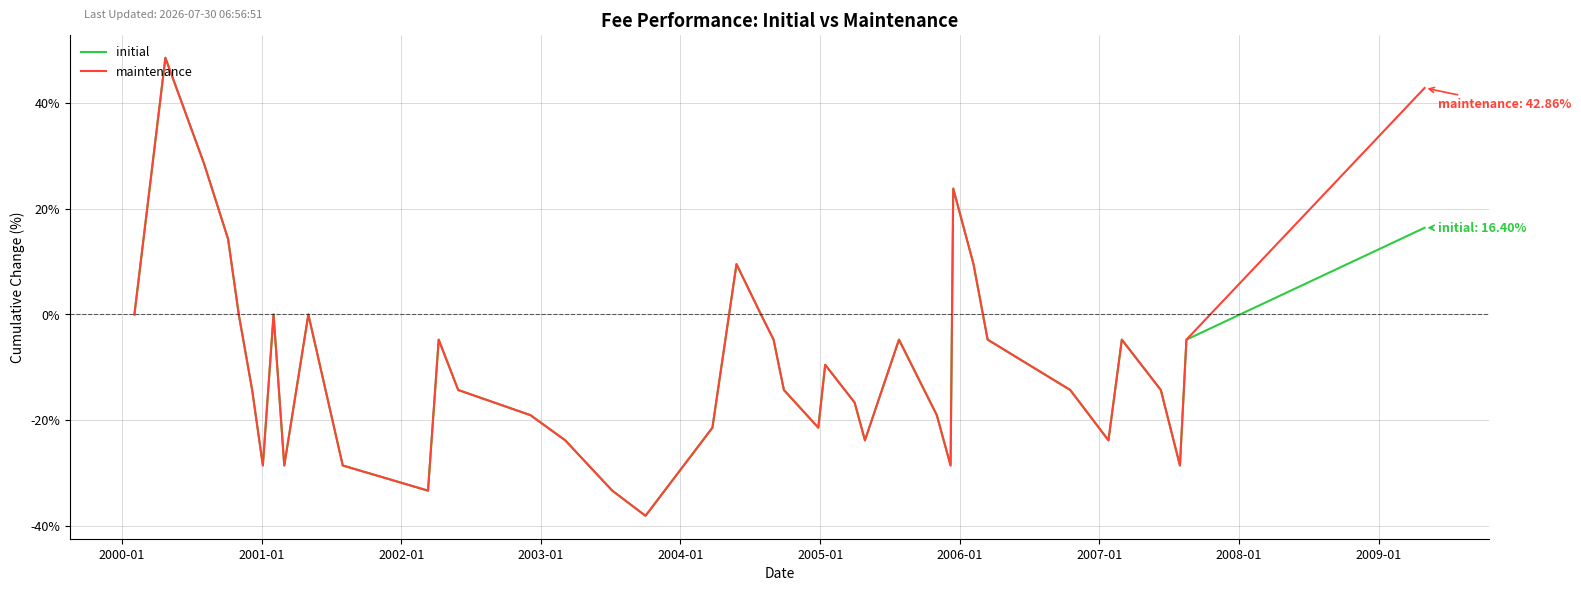

In initial, how many points are lower than both neighbors (excluding endpoints)?

9